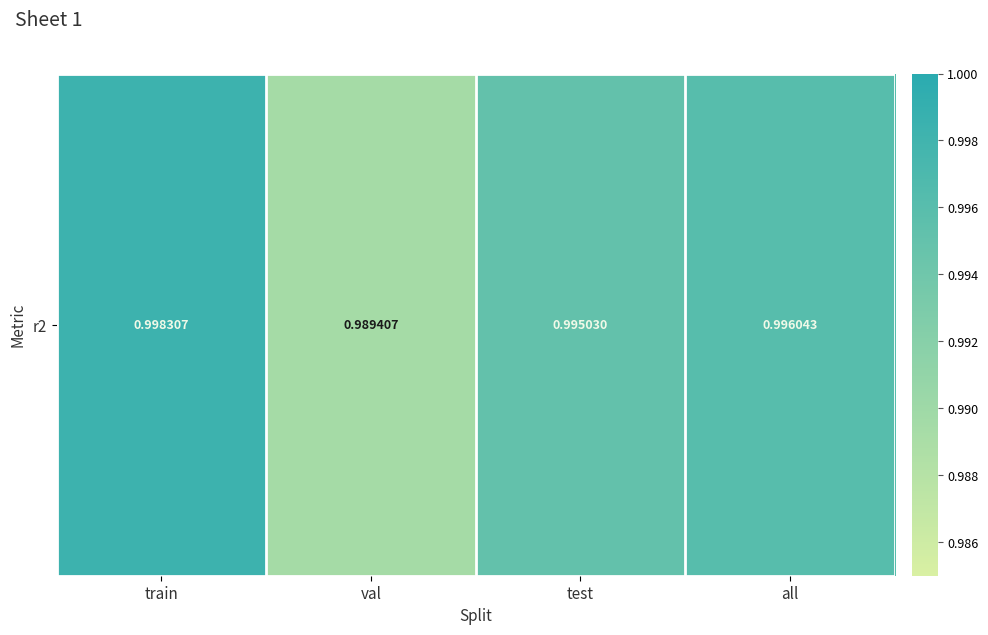

Is it true that the value at test is 0.2?

False